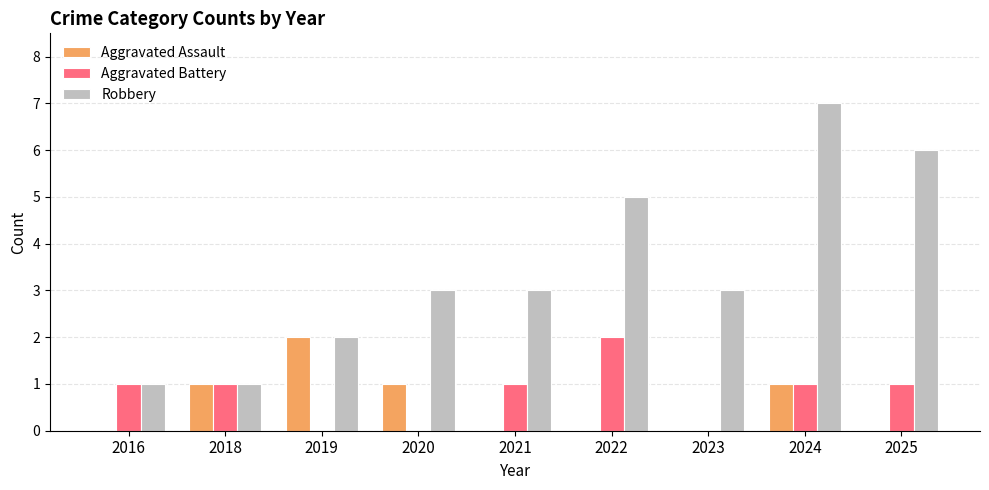

At which label does Robbery reach its peak?

2024